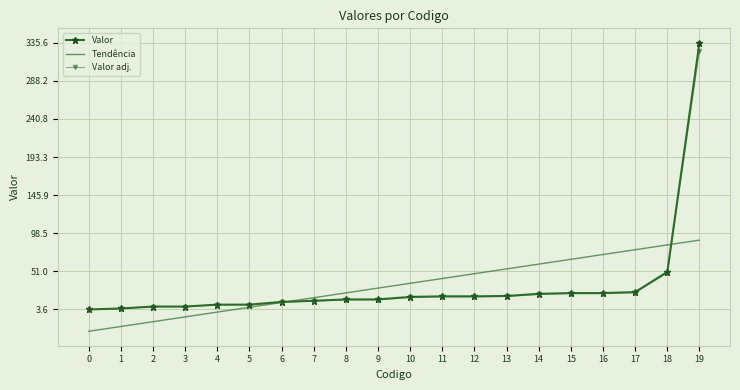

Is the value of Tendência at 8 greater than the value of Valor at 8?

Yes